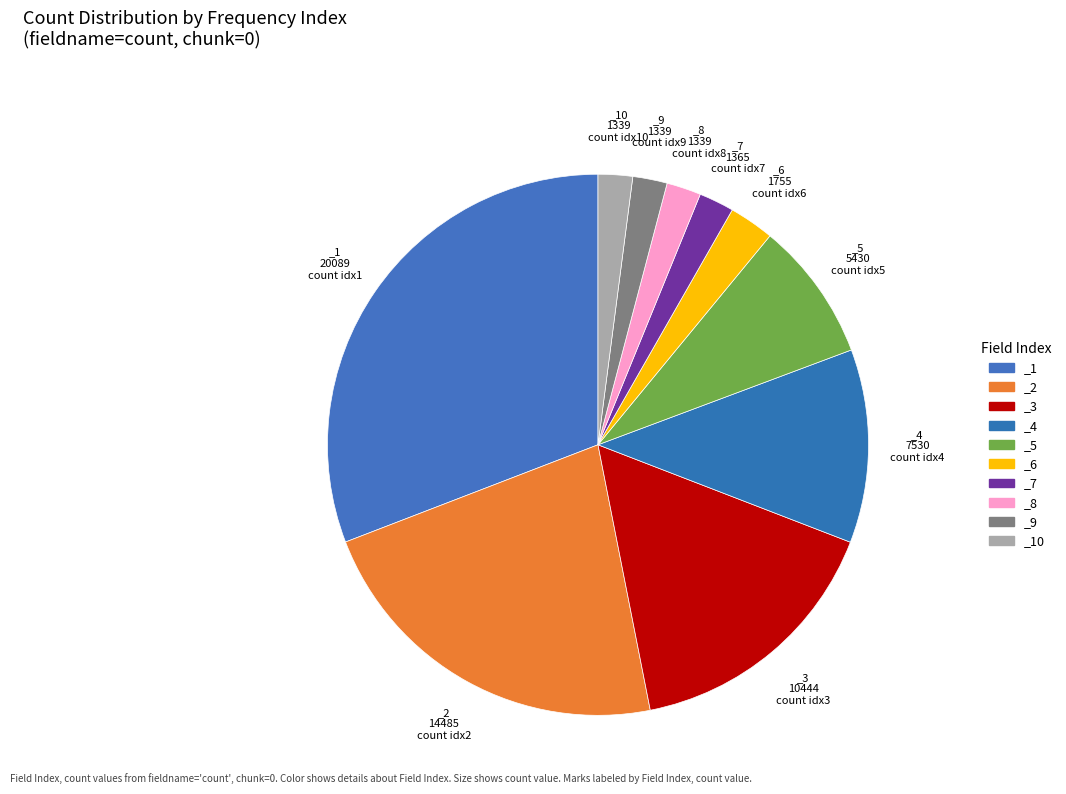

What is the ratio of the value at _10 to the value at _9?

1.0